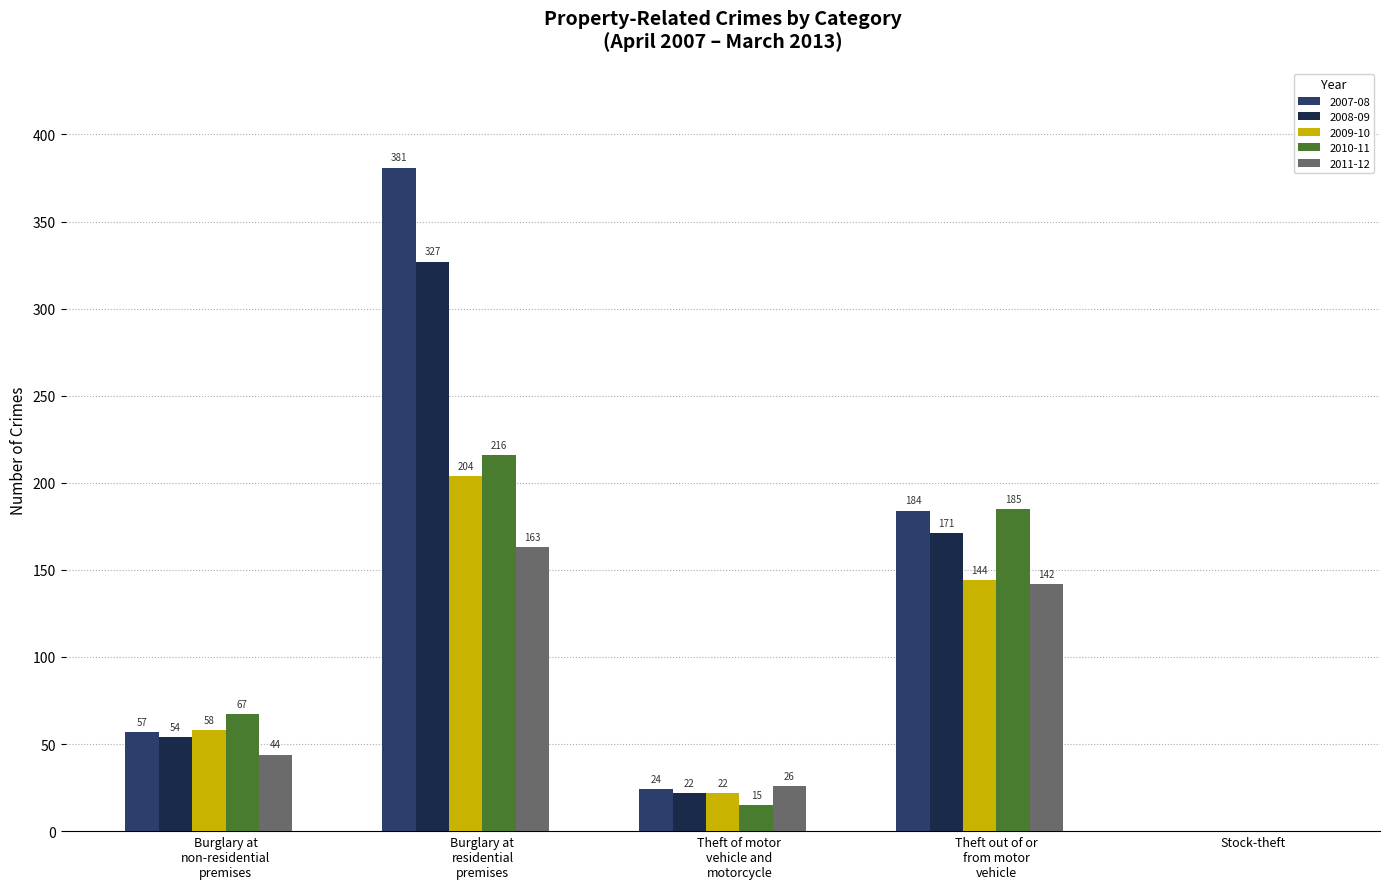

What is the maximum value shown in the chart?

381